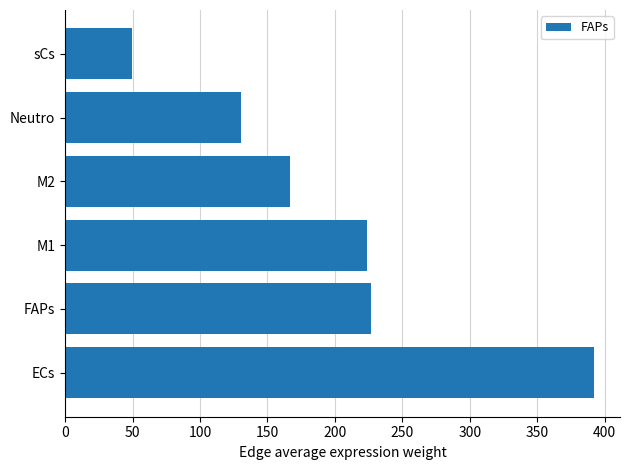

Reading bottom to top, transcribe all the data shown in this chart.

391.9	226.7	223.6	166.8	130.6	49.9